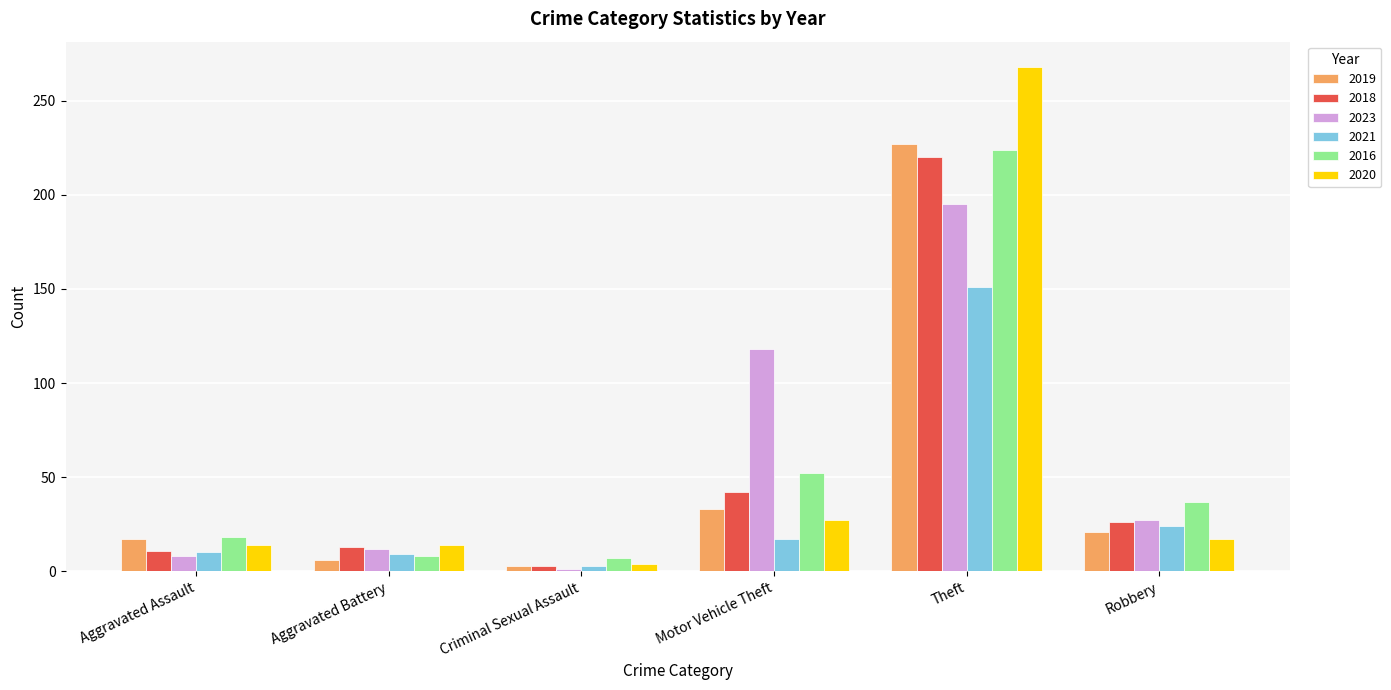

Count the number of categories in the chart.

6